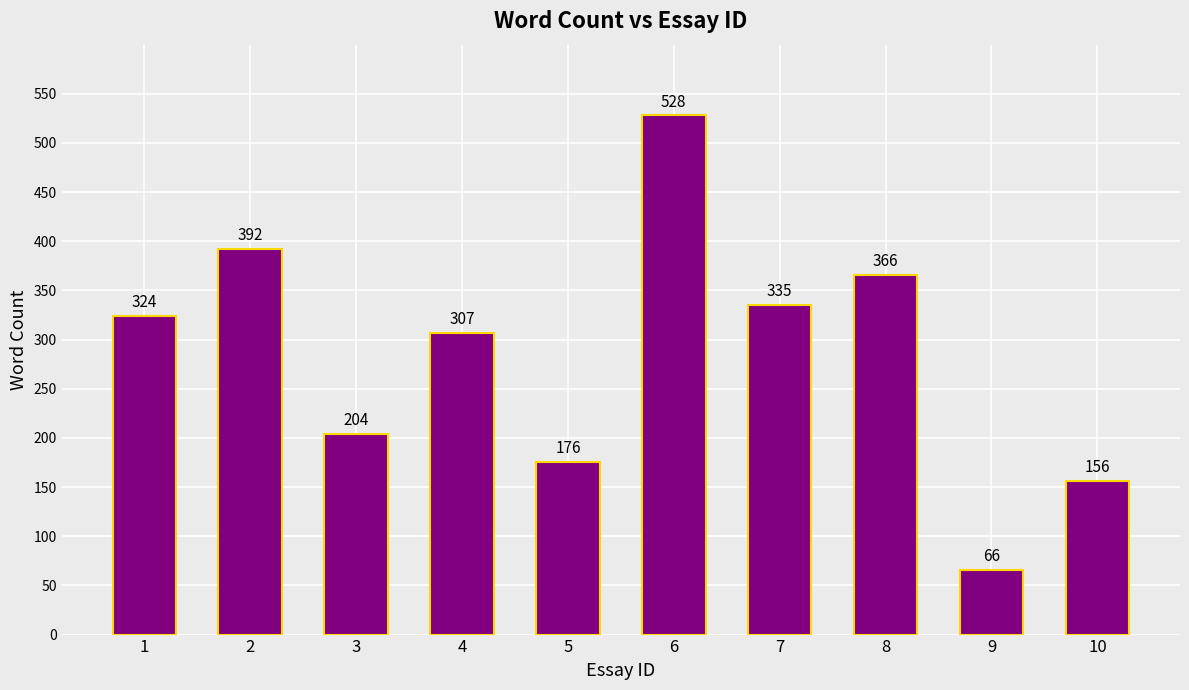

List the labels in order of value, largest first.

6, 2, 8, 7, 1, 4, 3, 5, 10, 9